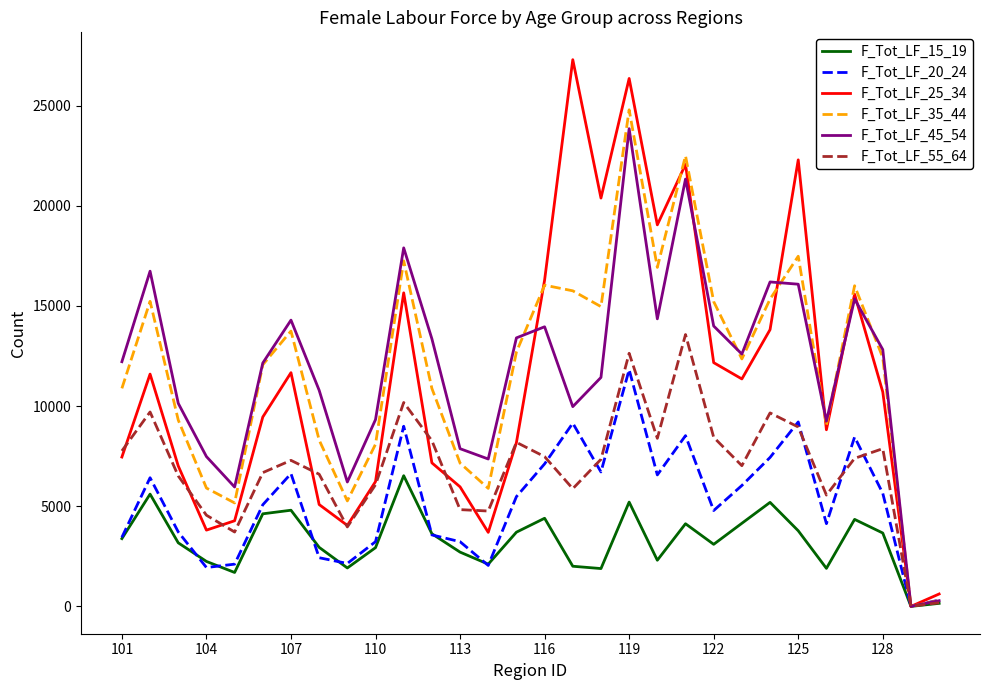

Which series has the widest spread of values?

F_Tot_LF_25_34